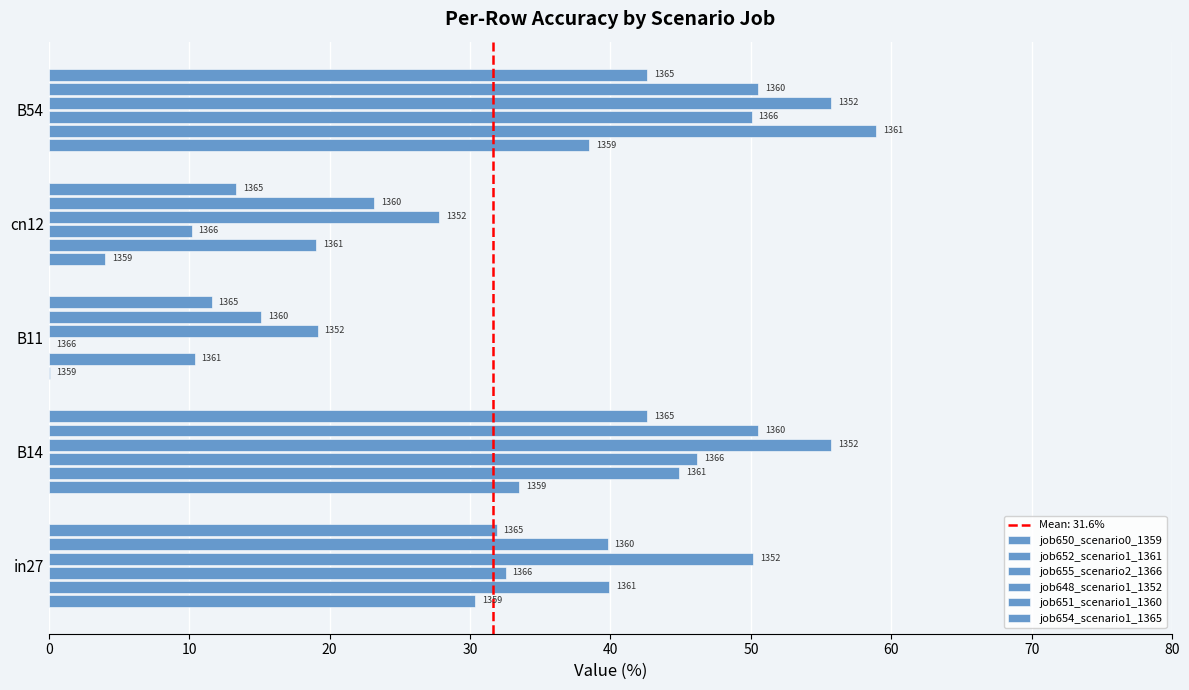

Does the chart contain stacked bars?

No